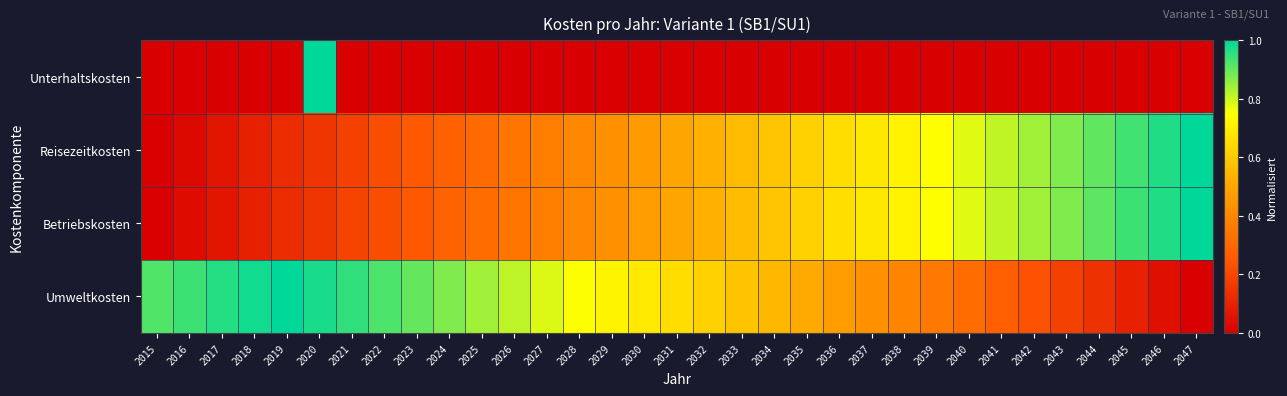

Which category has the highest value across all series?

2020